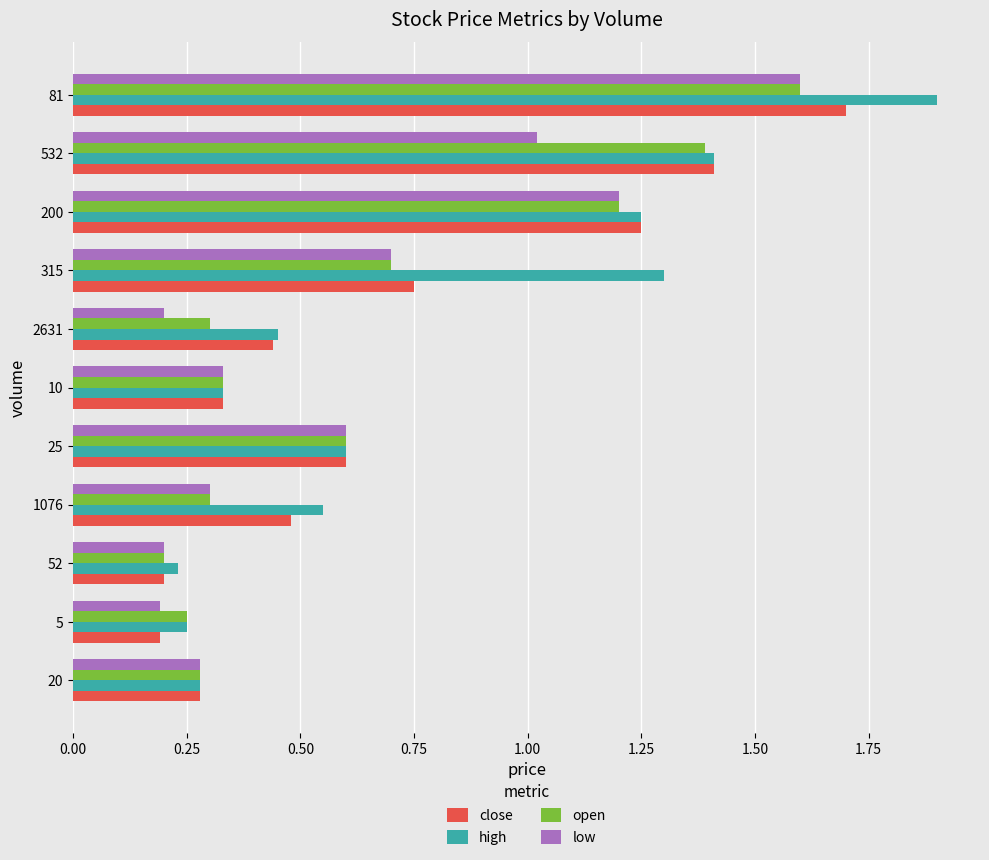

Which category has the lowest value in the open series?

52